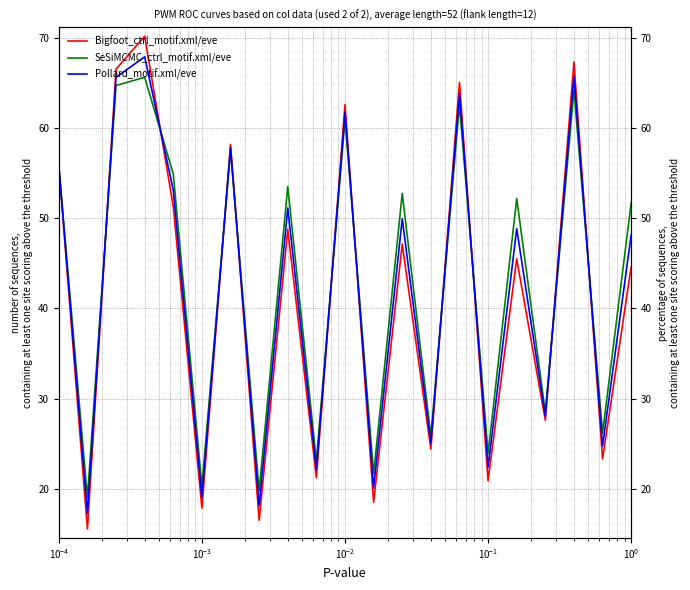

Which series ends up on top after the final intersection of SeSiMCMC_ctrl_motif.xml/eve and Bigfoot_ctrl_motif.xml/eve?

SeSiMCMC_ctrl_motif.xml/eve